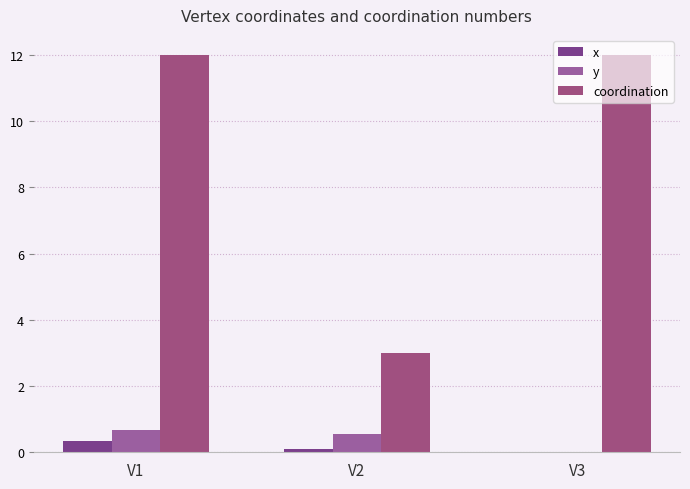

Which series has the largest total across all categories?

coordination